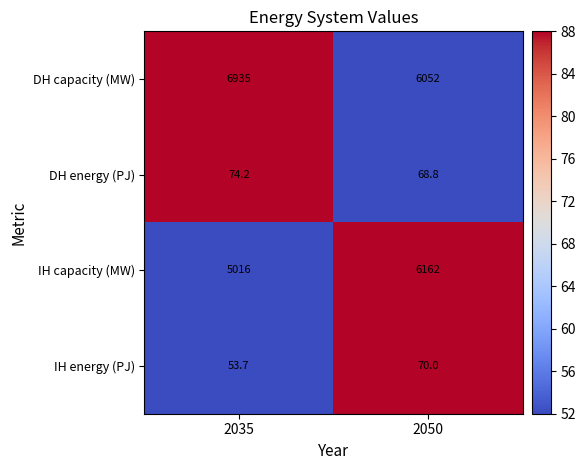

What is the total value across all series at 2050?

12352.8